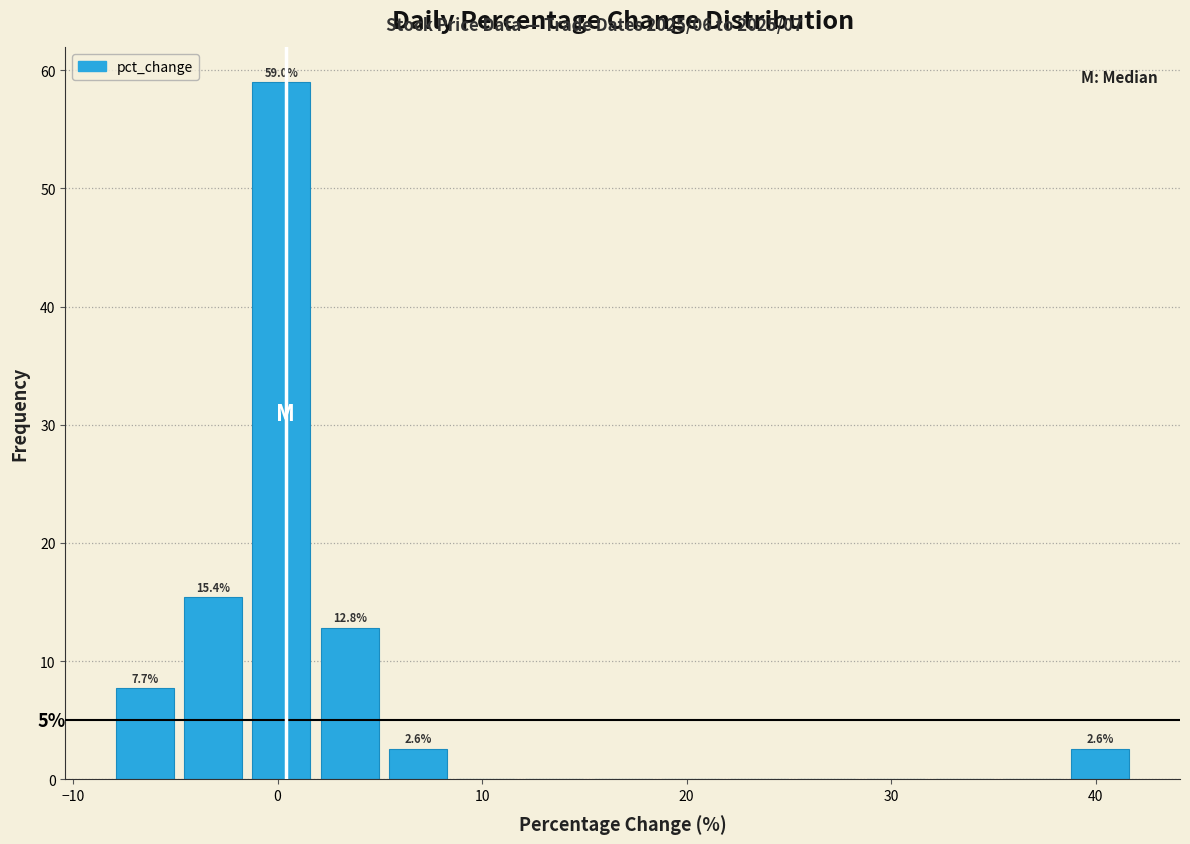

Read against the x-axis, roughly where is the centre of the tallest bar?

0